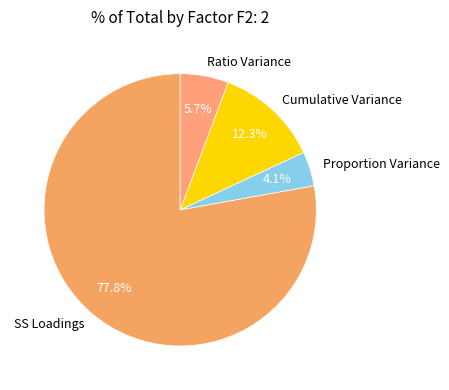

Rank the categories by value from lowest to highest.

Proportion Variance, Ratio Variance, Cumulative Variance, SS Loadings